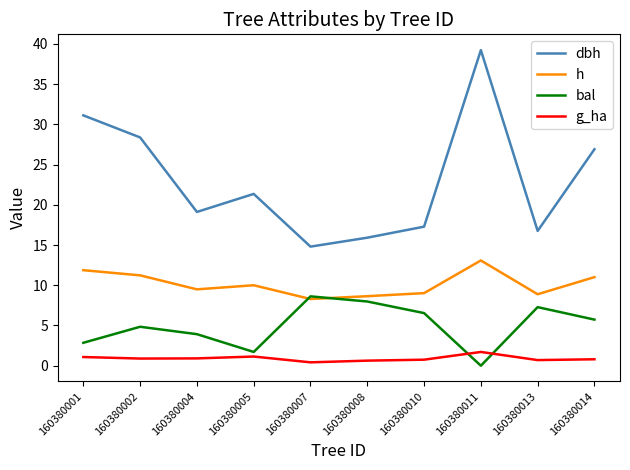

Does the chart have visible grid lines?

No